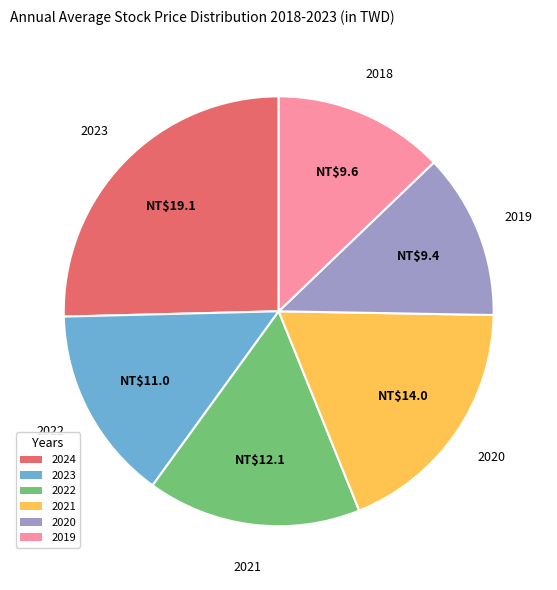

Is there a majority slice in this chart?

No